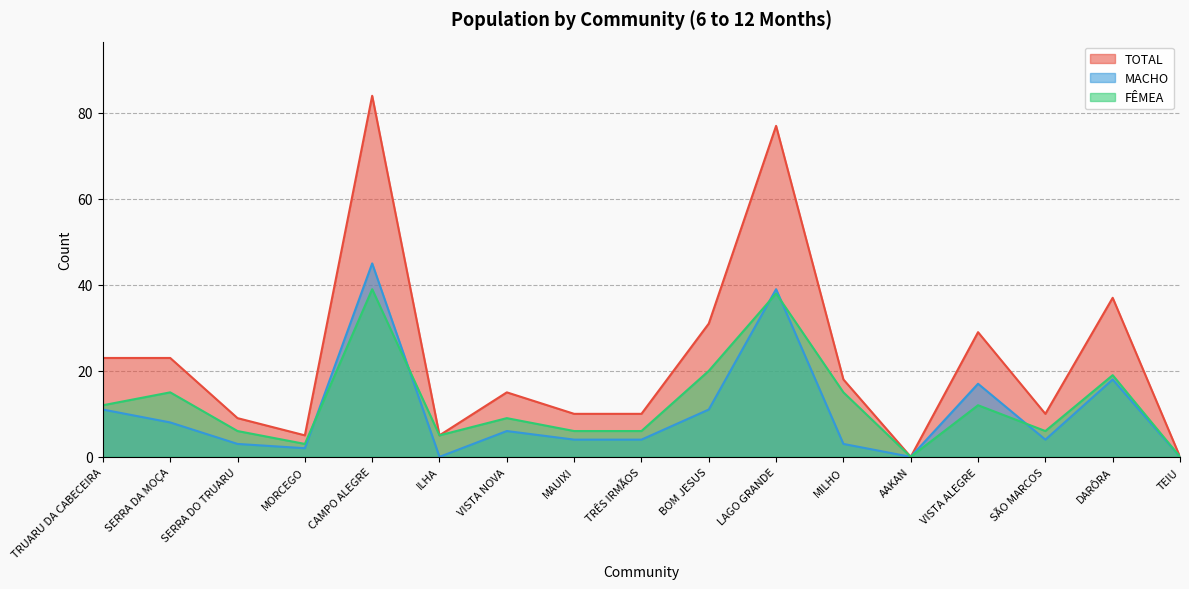

Reading left to right, what are all the values shown in this chart?

TOTAL: TRUARU DA CABECEIRA=23	SERRA DA MOÇA=23	SERRA DO TRUARU=9	MORCEGO=5	CAMPO ALEGRE=84	ILHA=5	VISTA NOVA=15	MAUIXI=10	TRÊS IRMÃOS=10	BOM JESUS=31	LAGO GRANDE=77	MILHO=18	AAKAN=0	VISTA ALEGRE=29	SÃO MARCOS=10	DARÔRA=37	TEIU=0
MACHO: TRUARU DA CABECEIRA=11	SERRA DA MOÇA=8	SERRA DO TRUARU=3	MORCEGO=2	CAMPO ALEGRE=45	ILHA=0	VISTA NOVA=6	MAUIXI=4	TRÊS IRMÃOS=4	BOM JESUS=11	LAGO GRANDE=39	MILHO=3	AAKAN=0	VISTA ALEGRE=17	SÃO MARCOS=4	DARÔRA=18	TEIU=0
FÊMEA: TRUARU DA CABECEIRA=12	SERRA DA MOÇA=15	SERRA DO TRUARU=6	MORCEGO=3	CAMPO ALEGRE=39	ILHA=5	VISTA NOVA=9	MAUIXI=6	TRÊS IRMÃOS=6	BOM JESUS=20	LAGO GRANDE=38	MILHO=15	AAKAN=0	VISTA ALEGRE=12	SÃO MARCOS=6	DARÔRA=19	TEIU=0